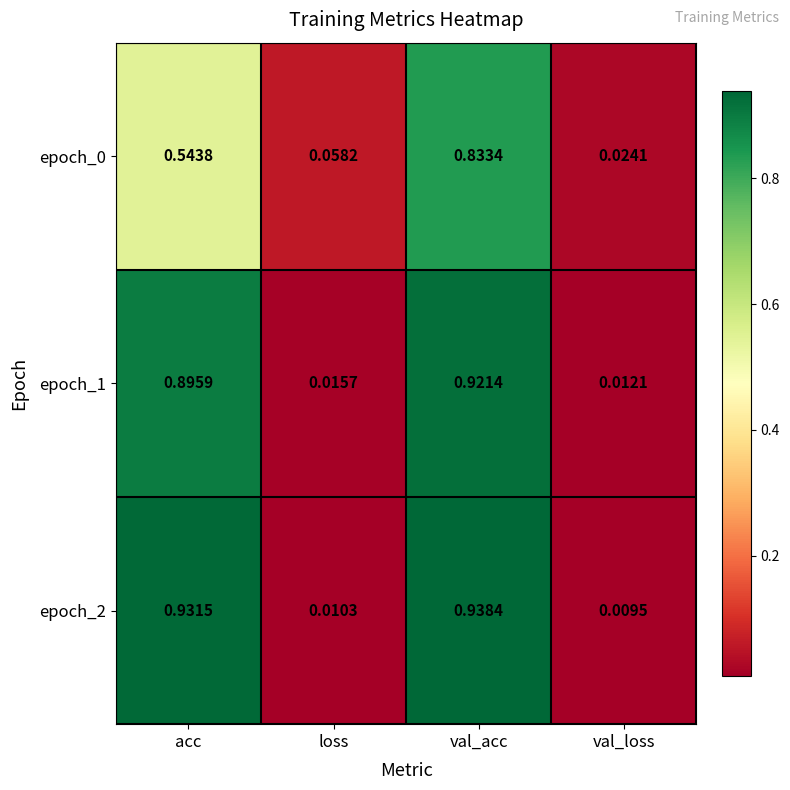

At which label does epoch_0 reach its peak?

val_acc